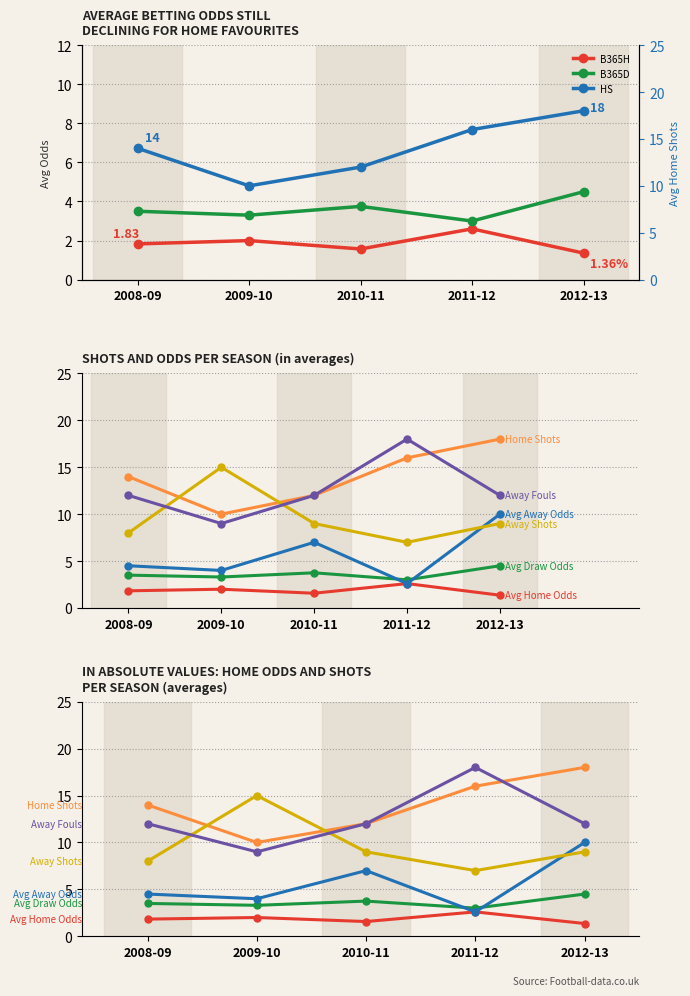

True or false: B365D and B365H intersect in this chart.

False